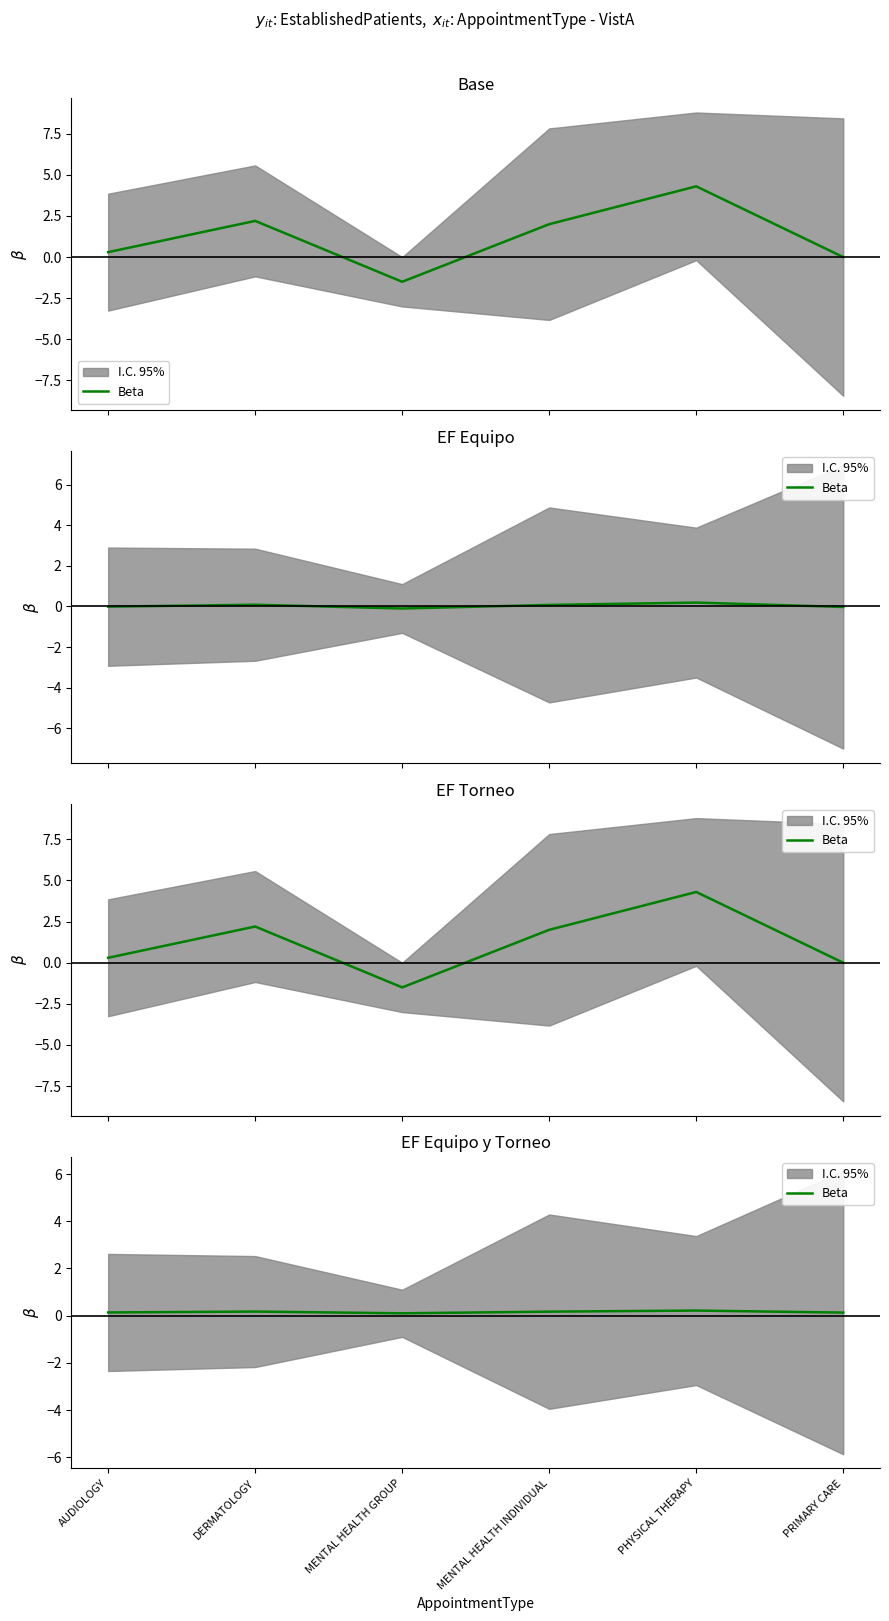

Reading left to right, list all the values displayed in this chart.

AUDIOLOGY=0.1	DERMATOLOGY=0.2	MENTAL HEALTH GROUP=0.1	MENTAL HEALTH INDIVIDUAL=0.2	PHYSICAL THERAPY=0.2	PRIMARY CARE=0.1